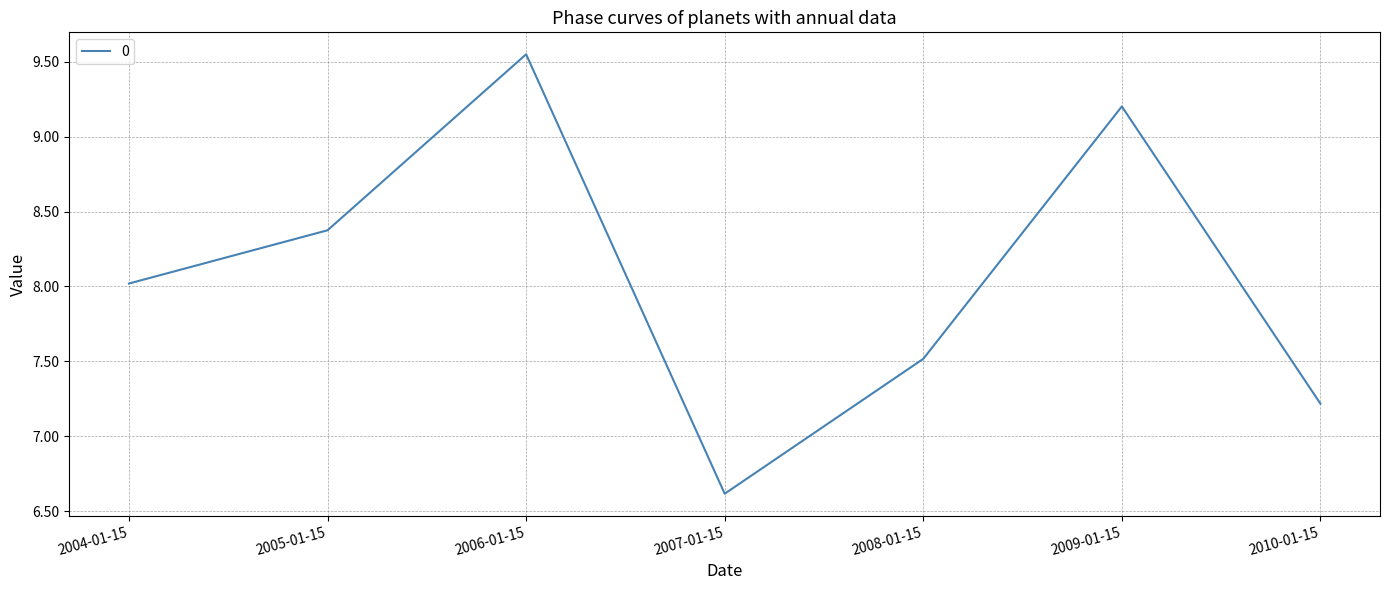

What is the difference between the maximum and second lowest values?

2.3